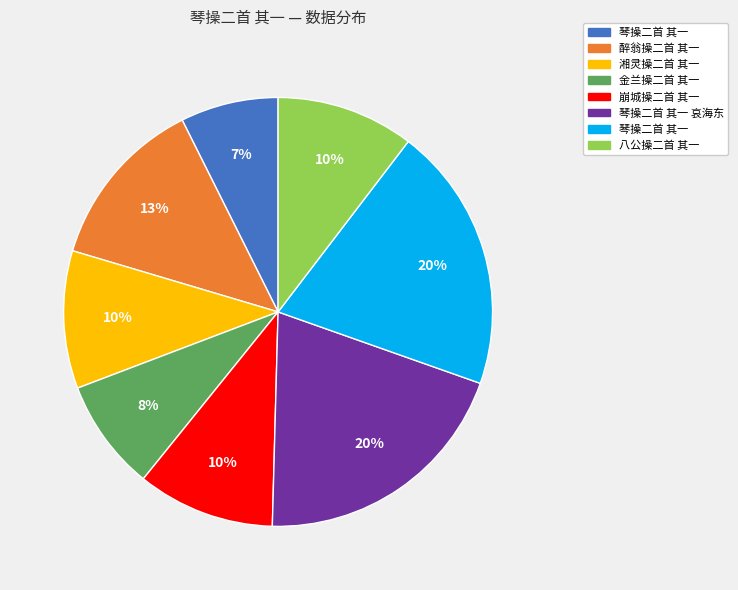

To the nearest percent, what is the difference between the largest and smallest slice percentages?

13%